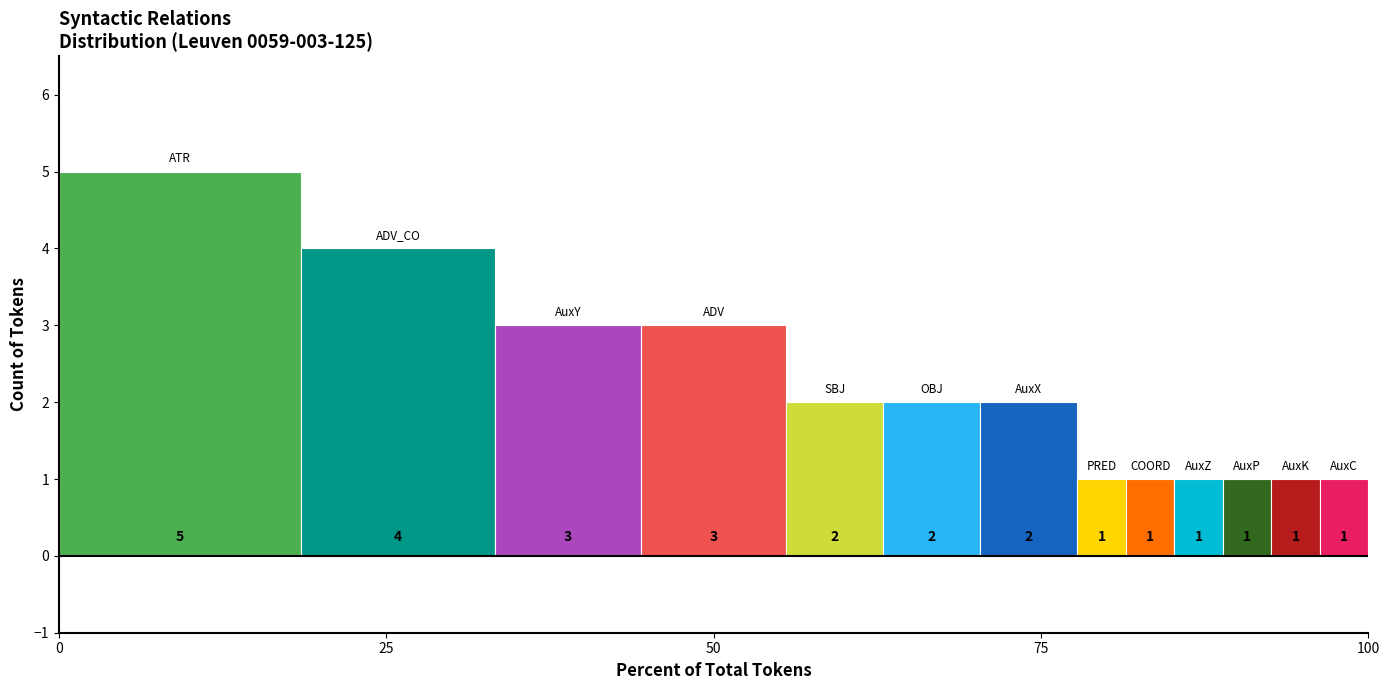

What is the spread (max minus min) of values at 75?

4